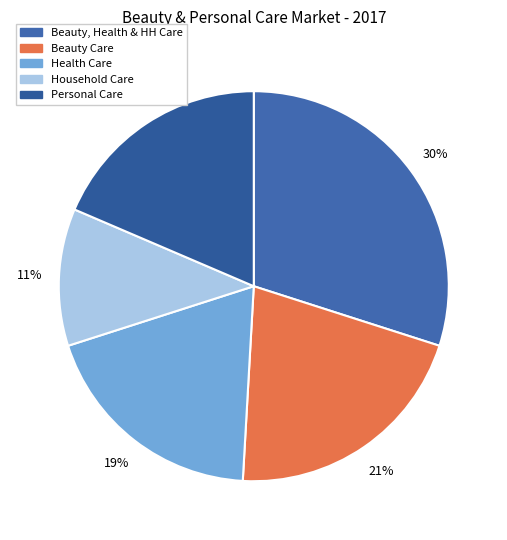

Does any single category account for the majority?

No